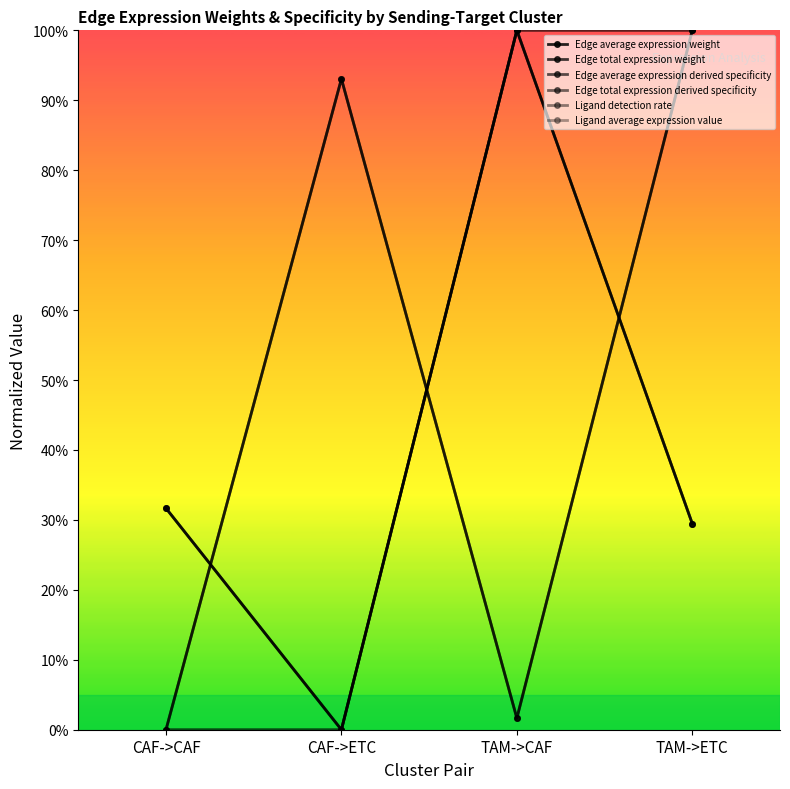

Does the chart have visible grid lines?

No